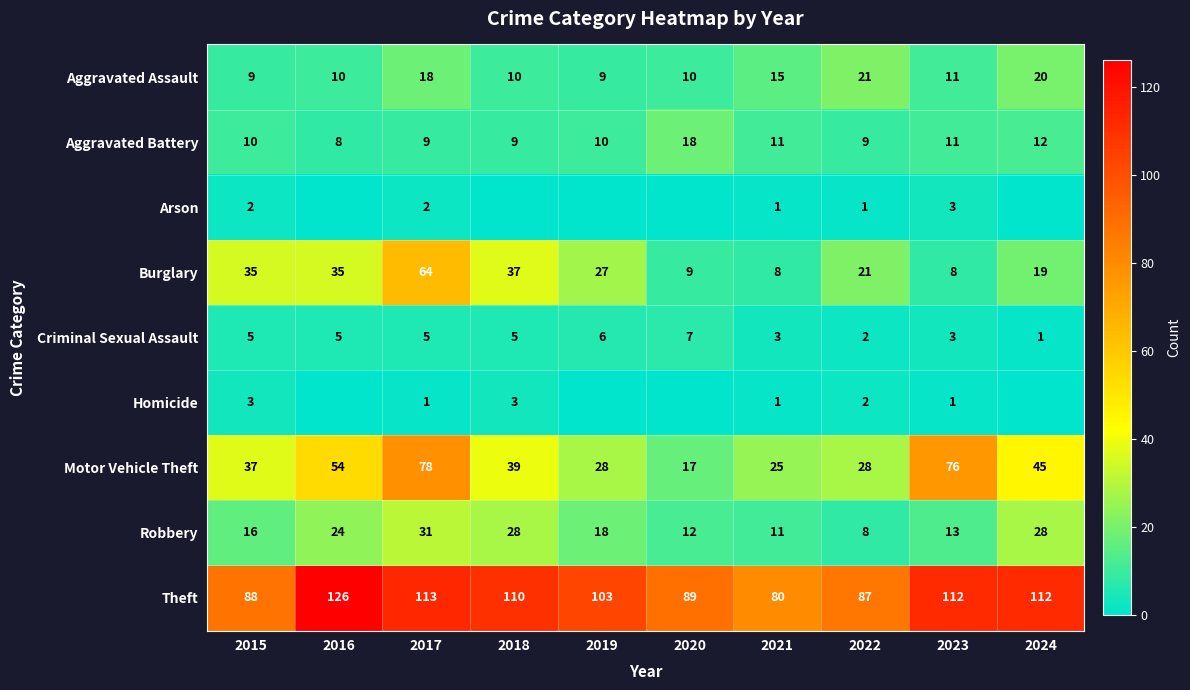

Is the value of Homicide at 2022 greater than the value of Theft at 2020?

No